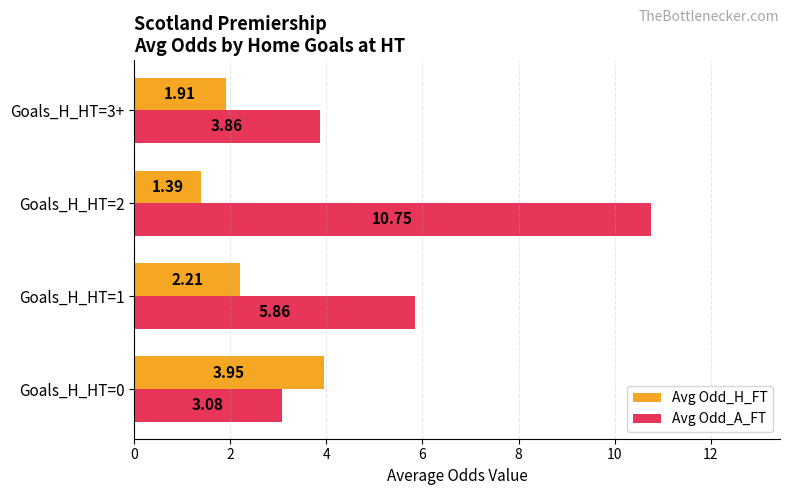

List the labels in order of Avg Odd_A_FT value, smallest first.

Goals_H_HT=0, Goals_H_HT=3+, Goals_H_HT=1, Goals_H_HT=2